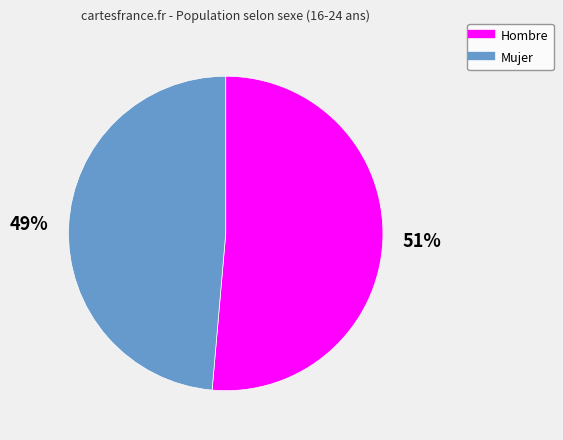

Which slice is the largest?

Hombre